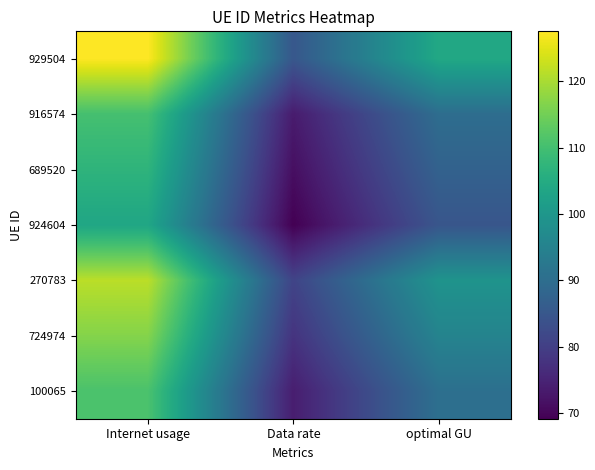

Rank the series at Data rate from lowest to highest value.

924604, 689520, 916574, 100065, 724974, 270783, 929504